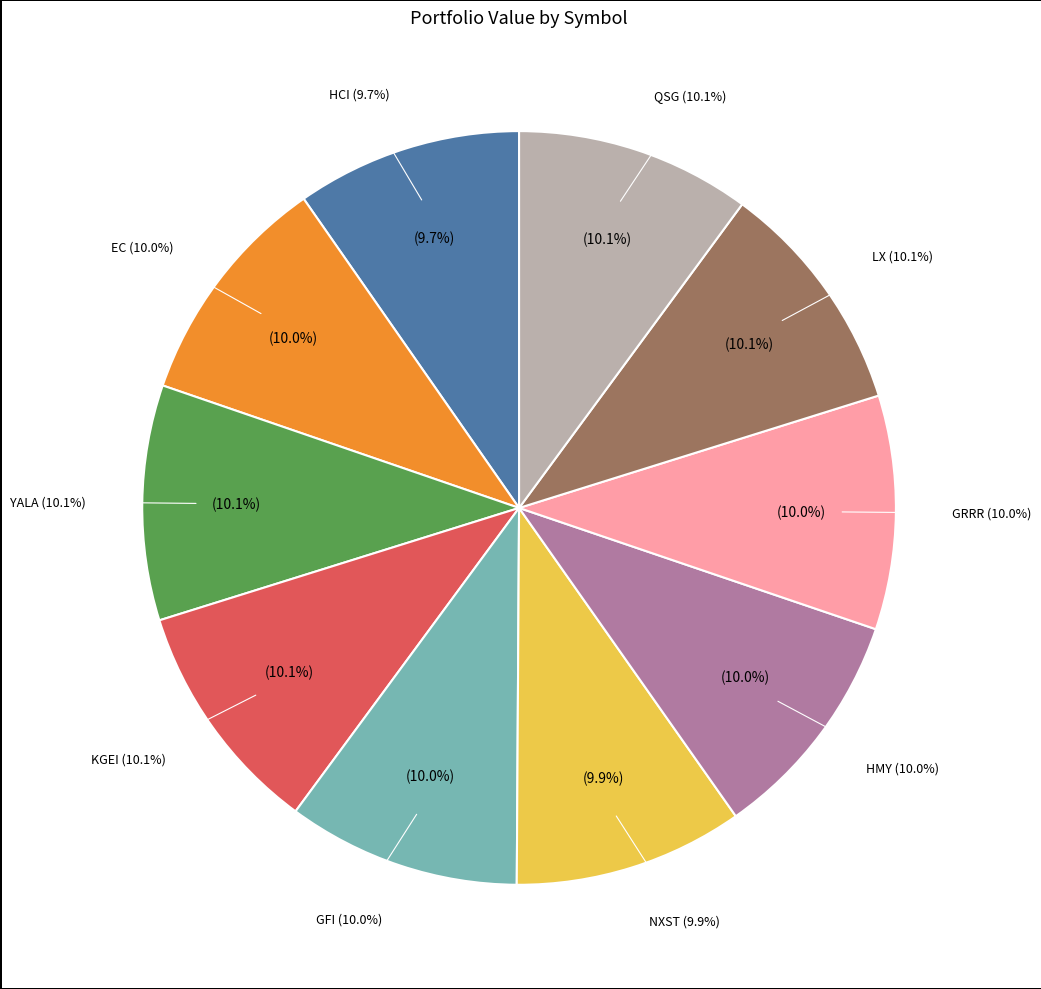

True or false: GFI accounts for 1% of the total.

False